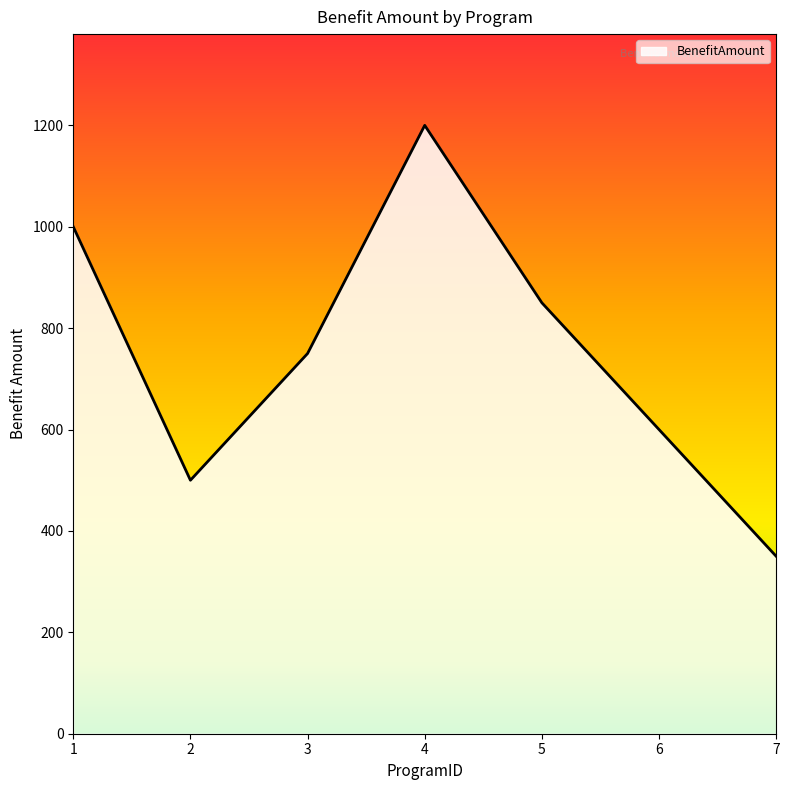

What is the difference between the values at 5 and 6?

250